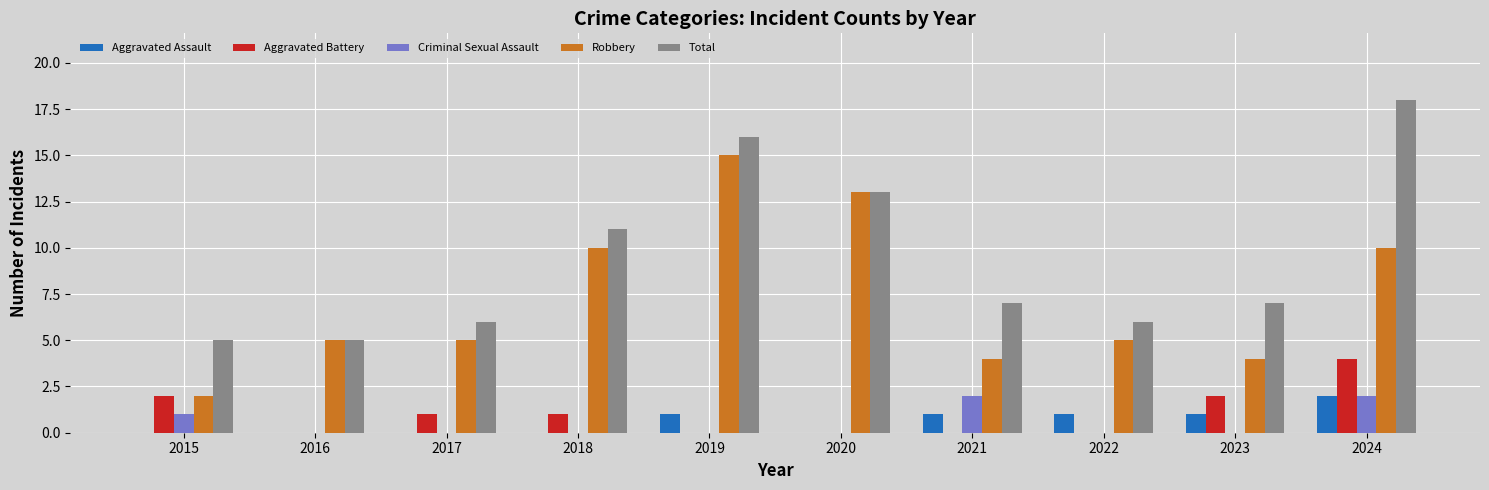

Which category has the highest value in the Aggravated Battery series?

2024